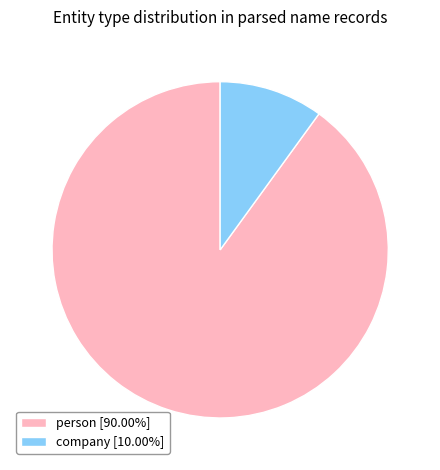

How many slices are in this pie chart?

2